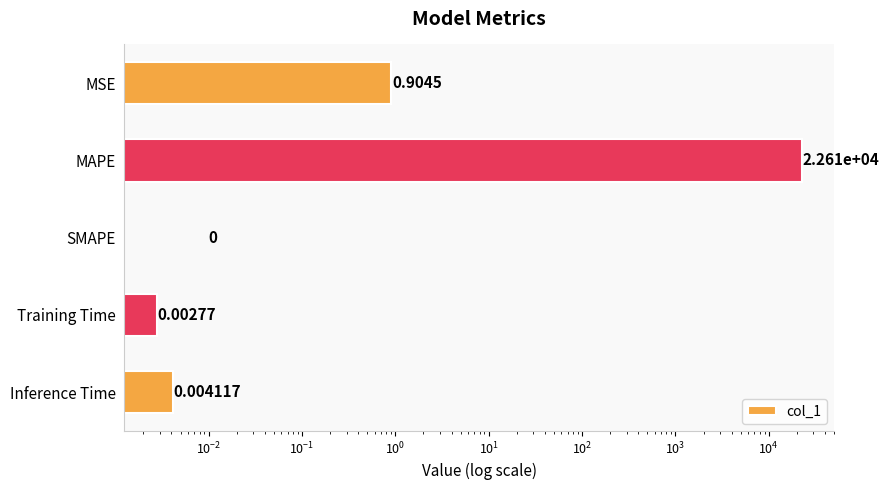

Reading left to right, extract all data points from this chart.

0.9	22605.9	0.0	0.0	0.0